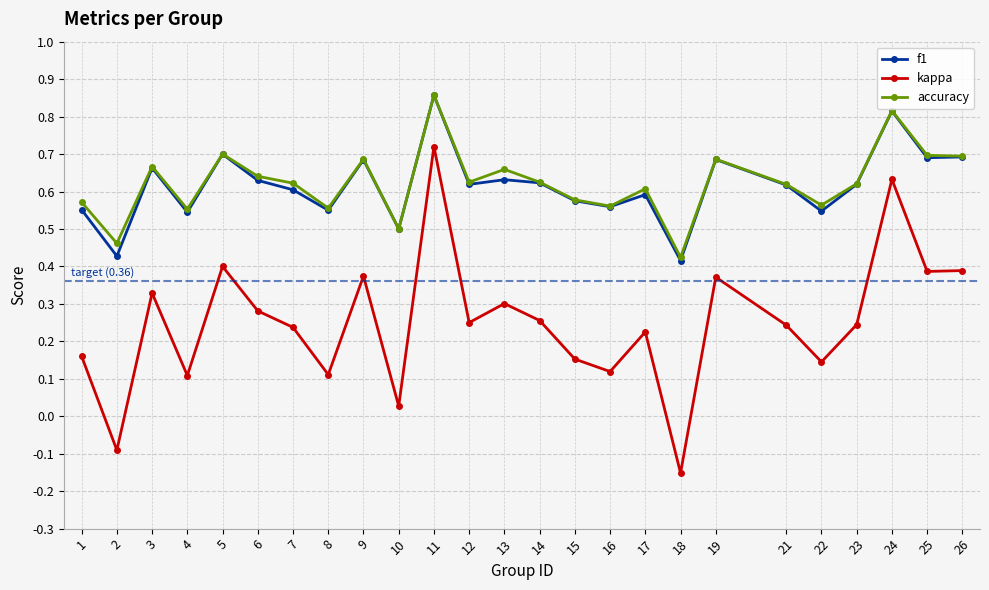

Which label corresponds to the smallest value in the chart?

18